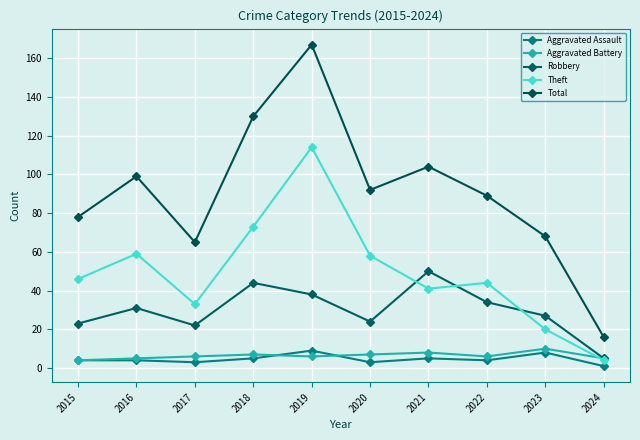

Reading left to right, transcribe all the data shown in this chart.

Aggravated Assault: 2015=4	2016=4	2017=3	2018=5	2019=9	2020=3	2021=5	2022=4	2023=8	2024=1
Aggravated Battery: 2015=4	2016=5	2017=6	2018=7	2019=6	2020=7	2021=8	2022=6	2023=10	2024=5
Robbery: 2015=23	2016=31	2017=22	2018=44	2019=38	2020=24	2021=50	2022=34	2023=27	2024=5
Theft: 2015=46	2016=59	2017=33	2018=73	2019=114	2020=58	2021=41	2022=44	2023=20	2024=4
Total: 2015=78	2016=99	2017=65	2018=130	2019=167	2020=92	2021=104	2022=89	2023=68	2024=16